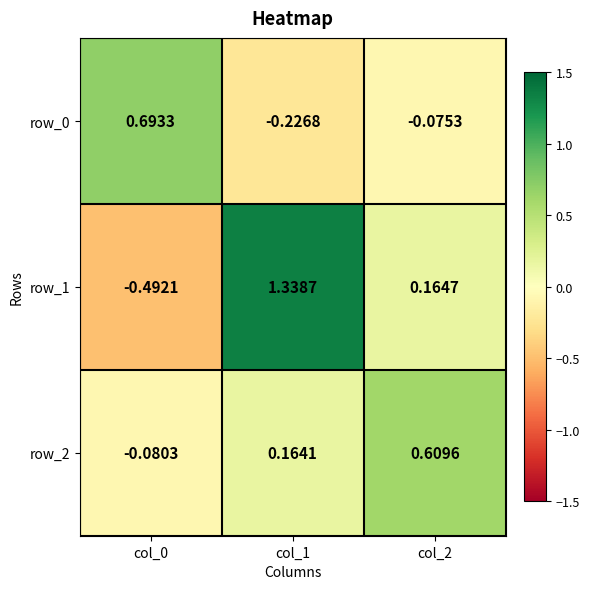

What is the difference between the row_0 values at col_0 and col_2?

0.8